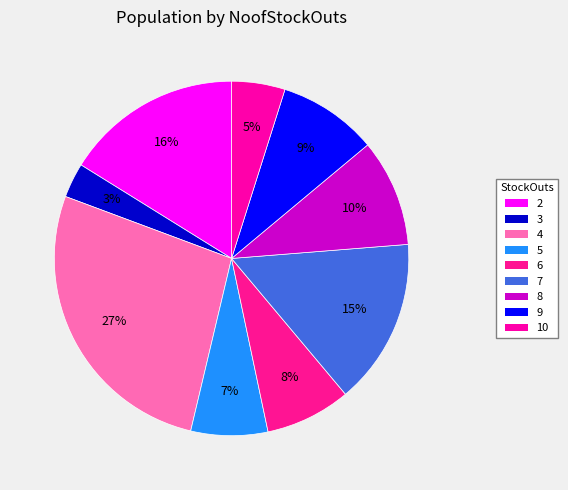

How many segments does this pie chart have?

9